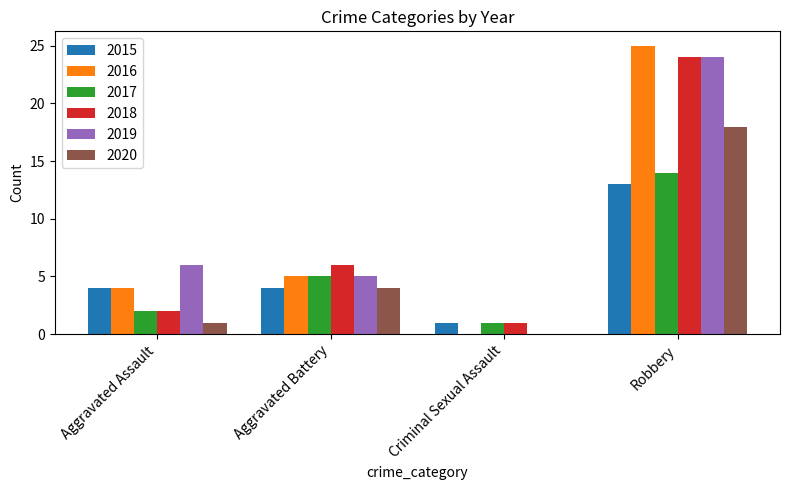

How many series are shown in this chart?

6